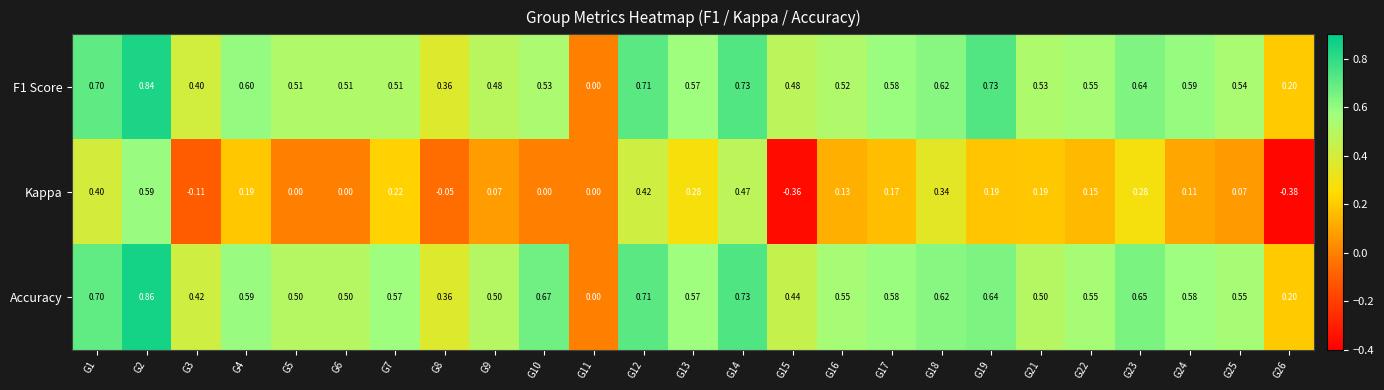

Which series has the largest range (max minus min)?

Kappa